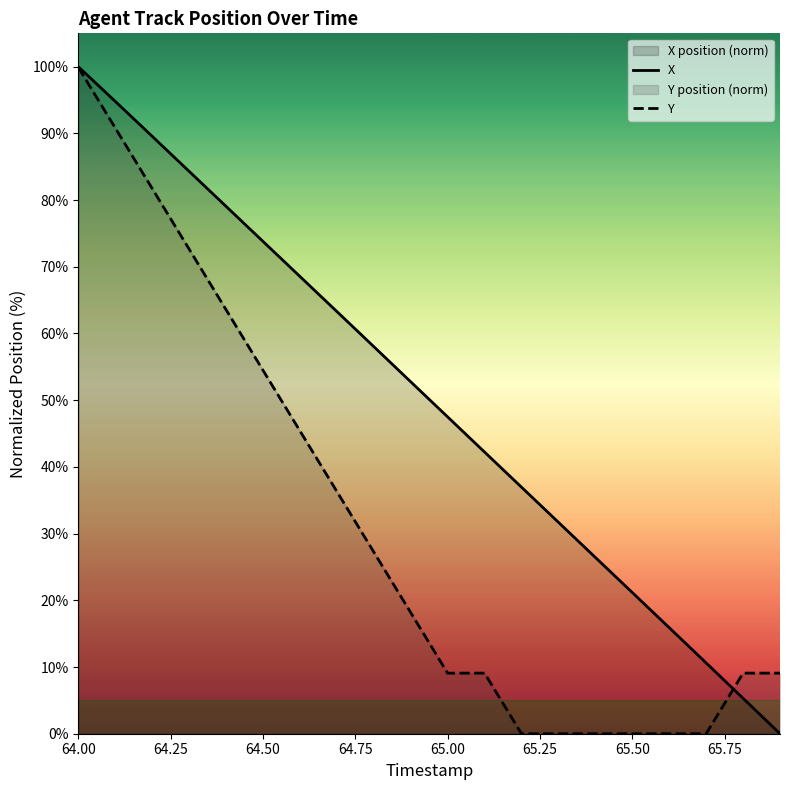

What is the maximum value shown in the chart?

100.0